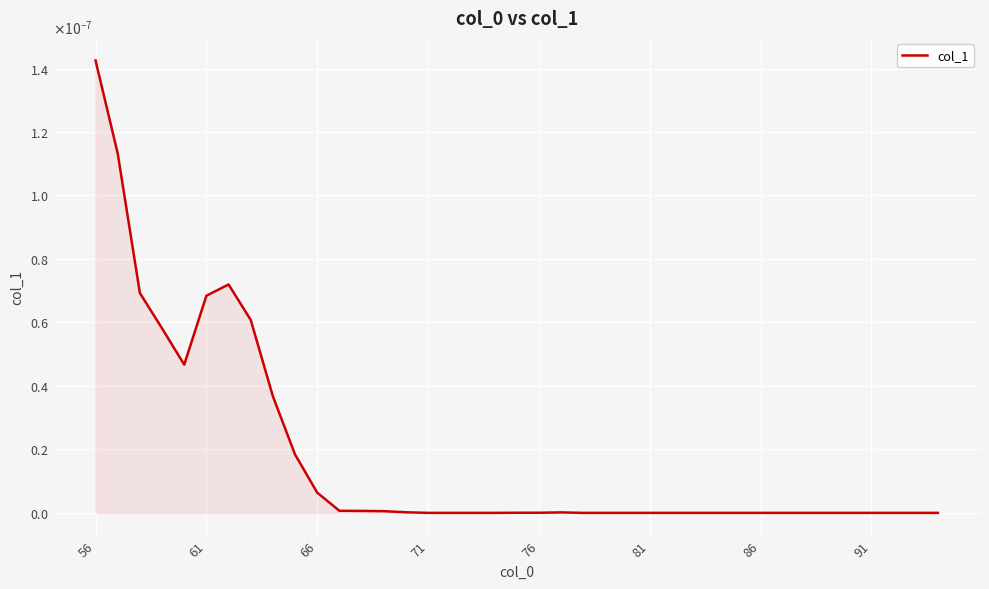

Where does the data first go above 0?

56